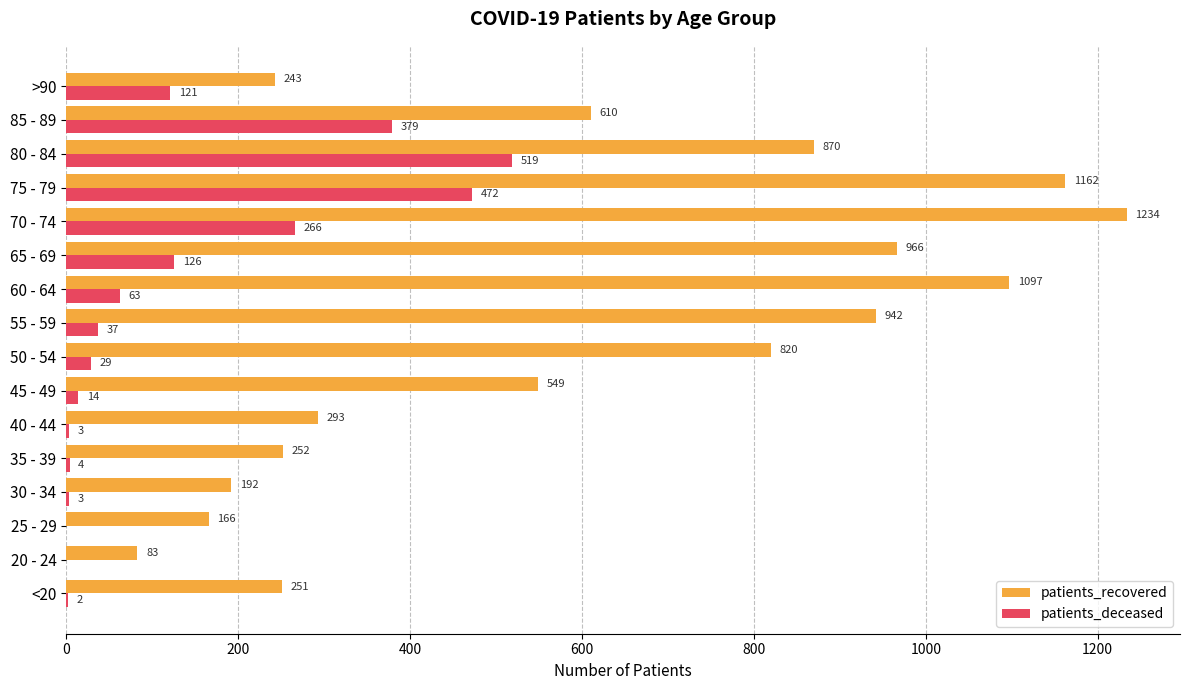

What is the sum of all patients_recovered values?

9730